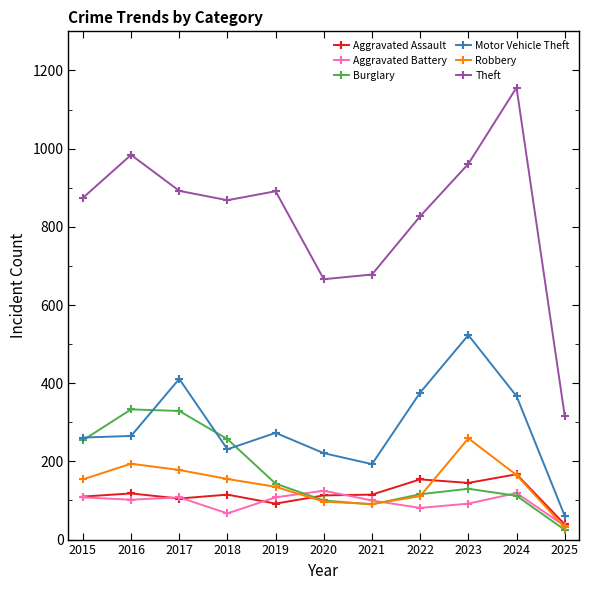

Read the Theft value at 2018.

868